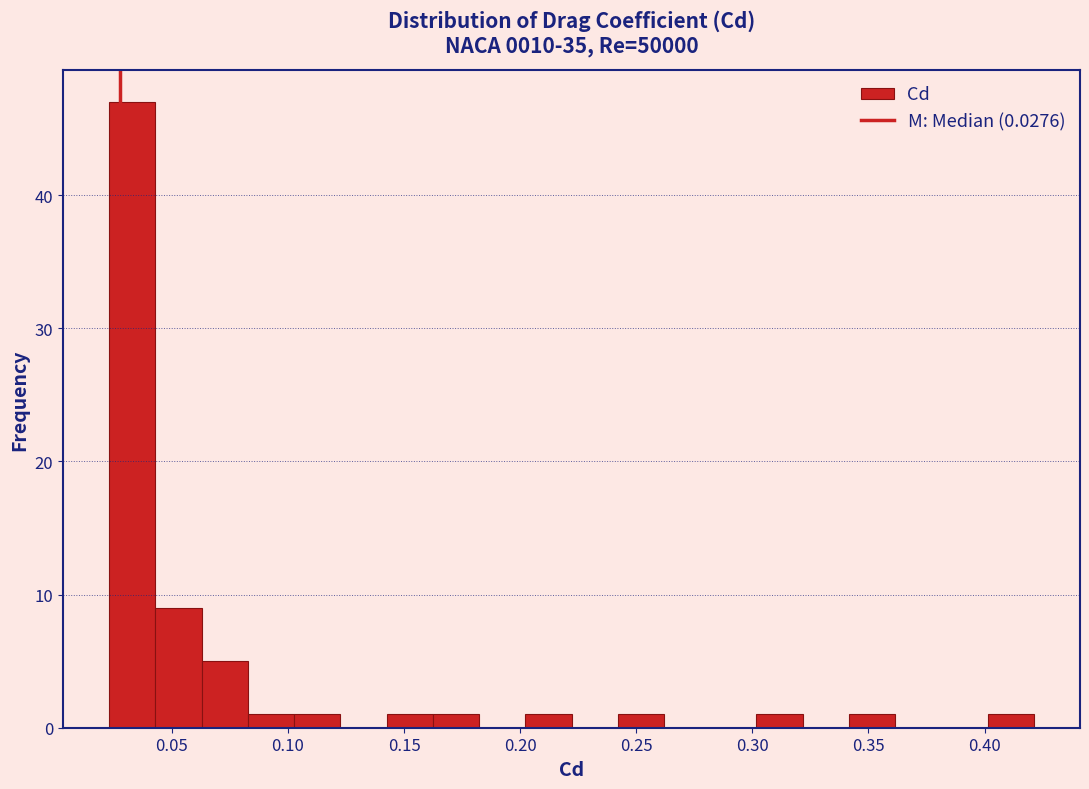

Around what value on the x-axis is the tallest bar? Give the approximate position of its centre, as read against the axis.

0.035